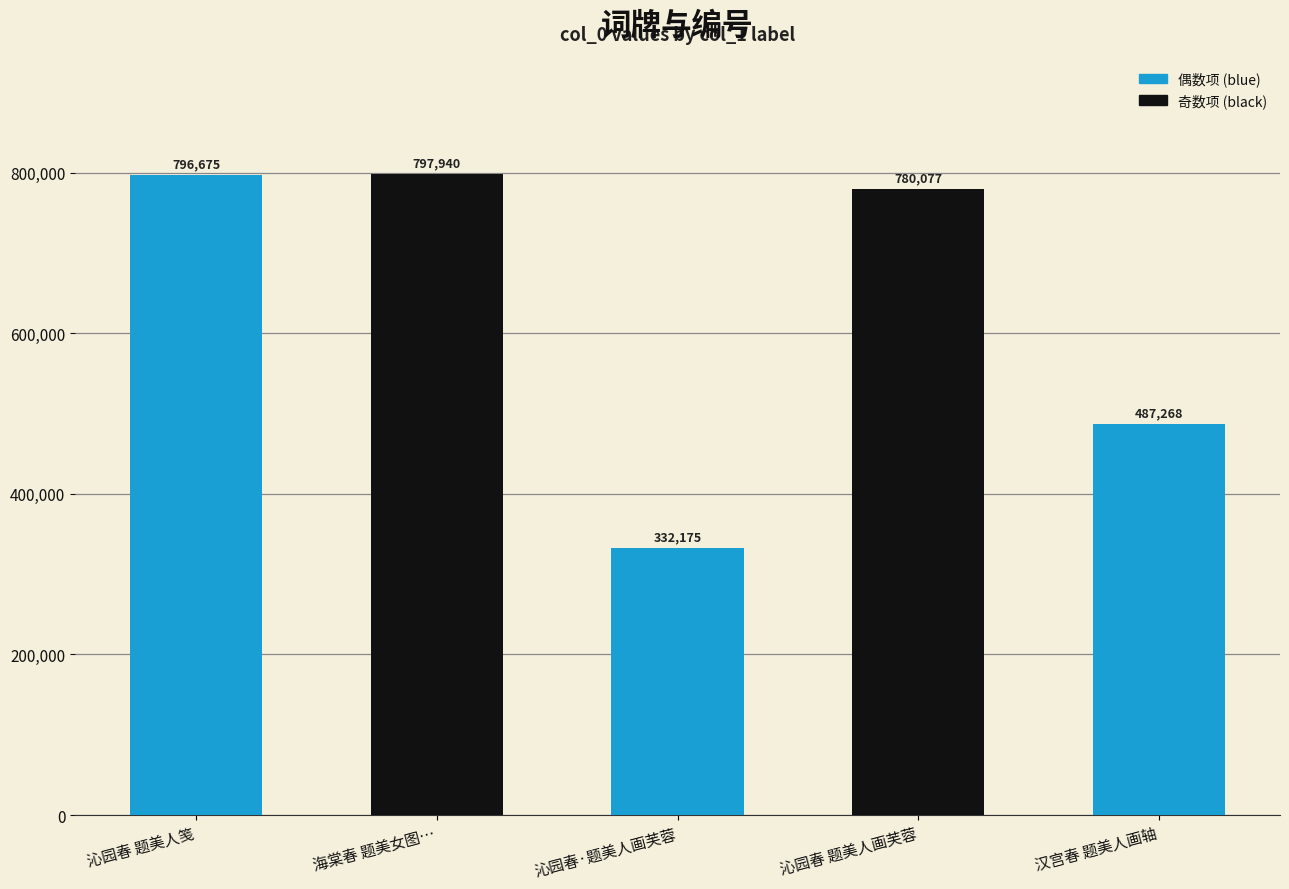

Reading right to left, list all the values displayed in this chart.

汉宫春 题美人画轴=487268	沁园春 题美人画芙蓉=780077	沁园春·题美人画芙蓉=332175	海棠春 题美女图…=797940	沁园春 题美人笺=796675